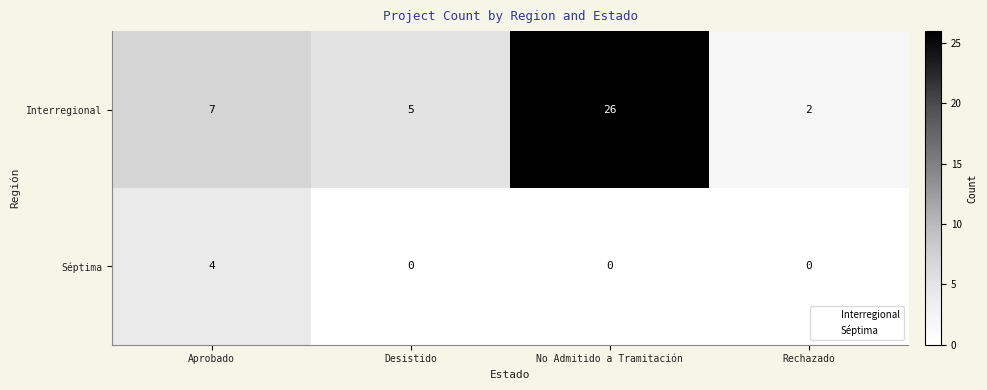

Rank the series by their maximum value, from lowest to highest.

Séptima, Interregional